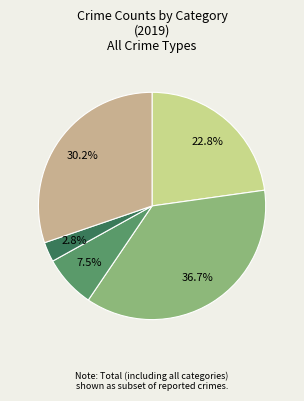

Count the number of slices in the pie.

5